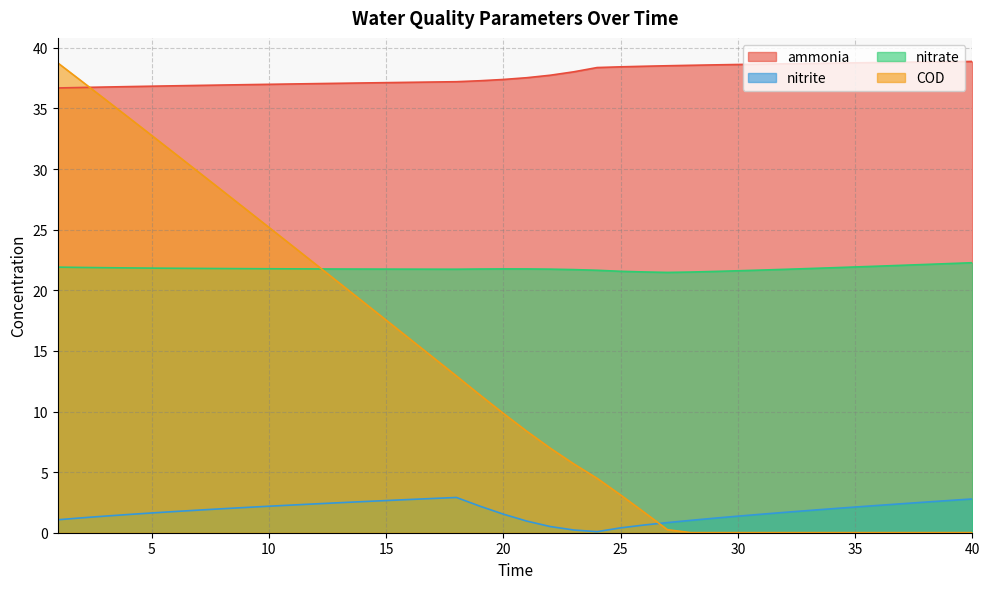

True or false: nitrate and nitrite intersect in this chart.

False